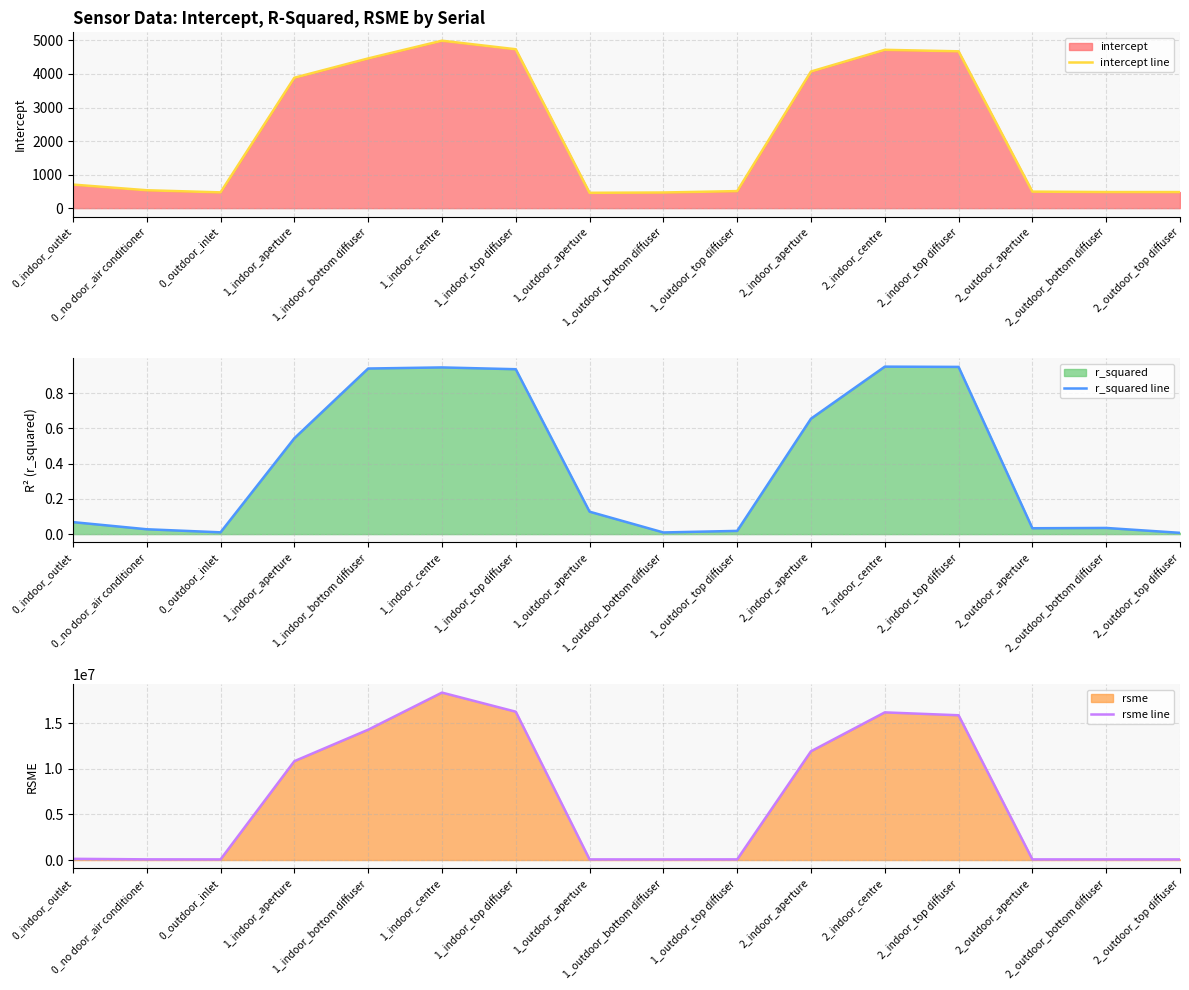

True or false: intercept line has more than 0 interior local peaks.

True